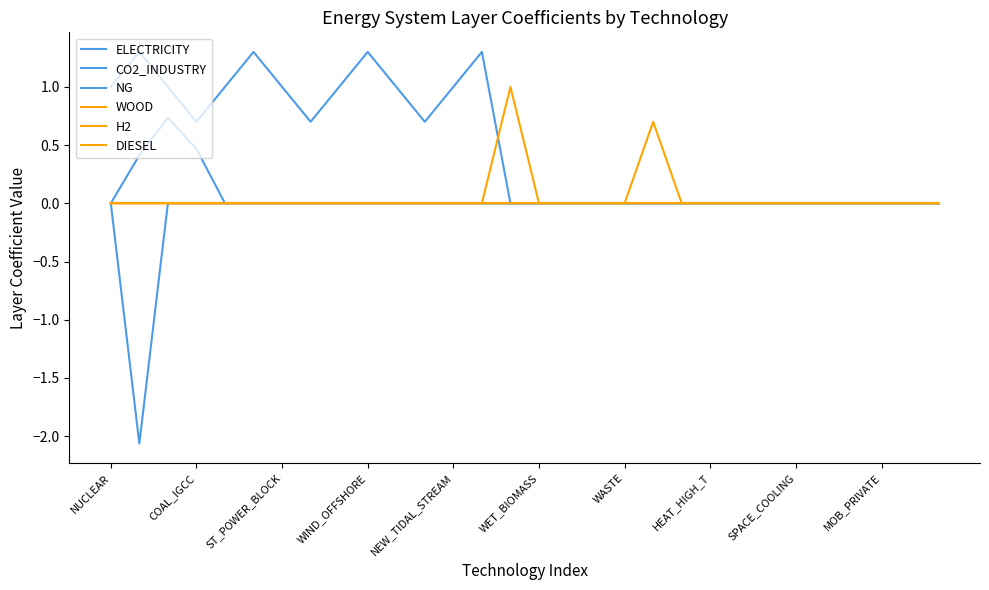

What is the difference between the maximum and minimum values in the WOOD series?

1.0